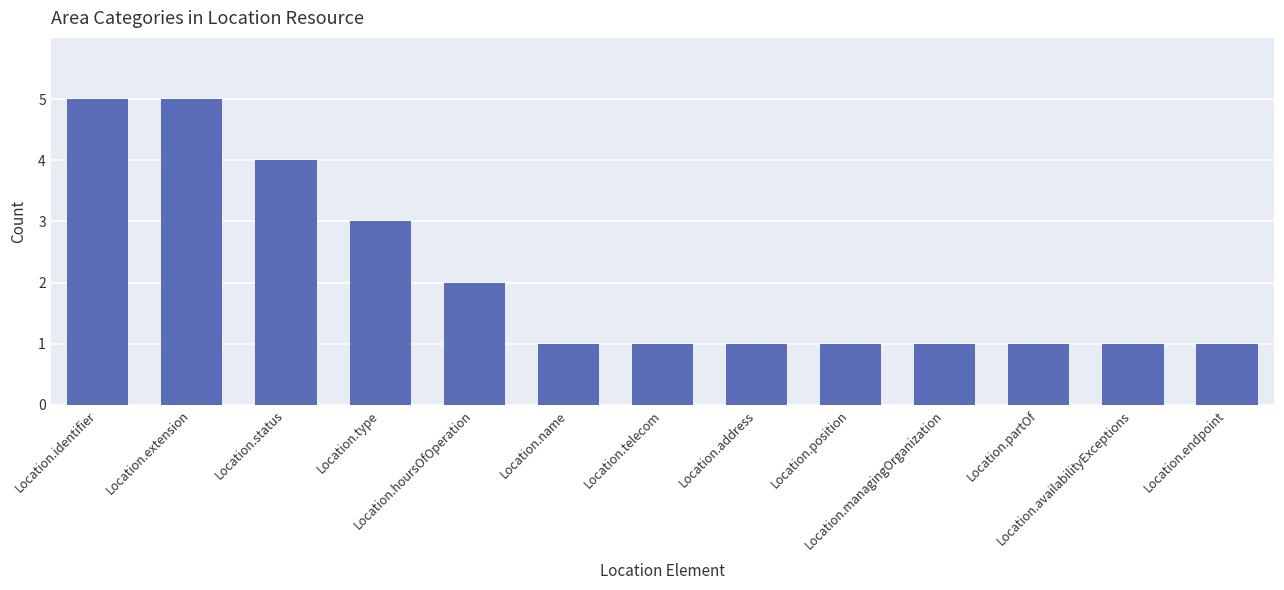

What is the change in value from Location.status to Location.managingOrganization?

-3